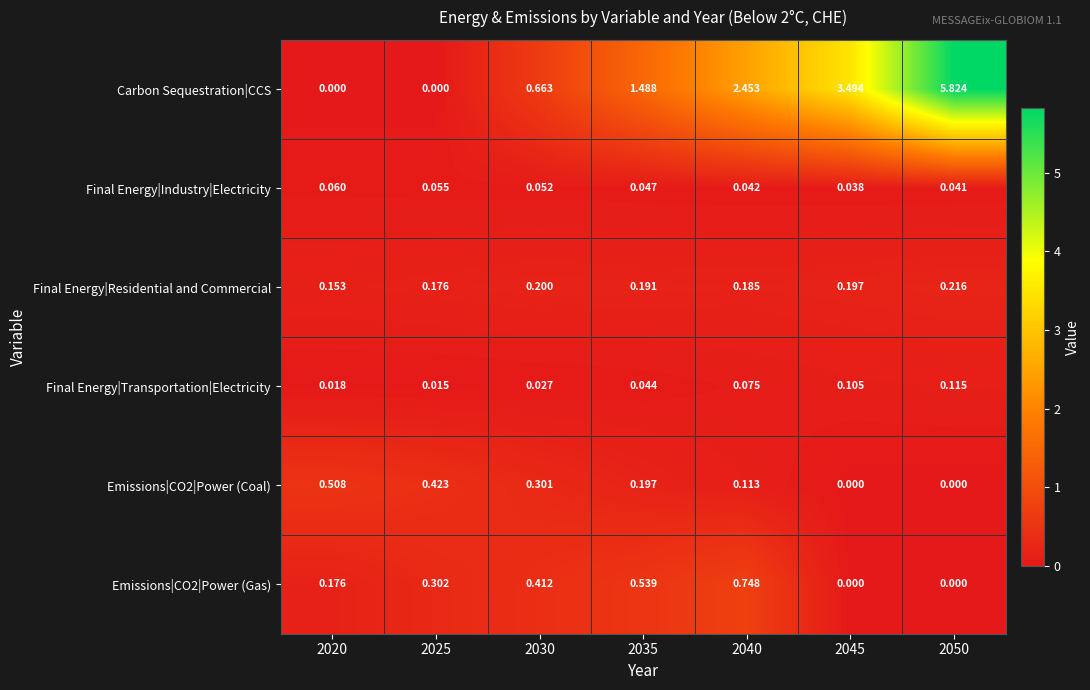

What is the total value across all series at 2025?

1.0